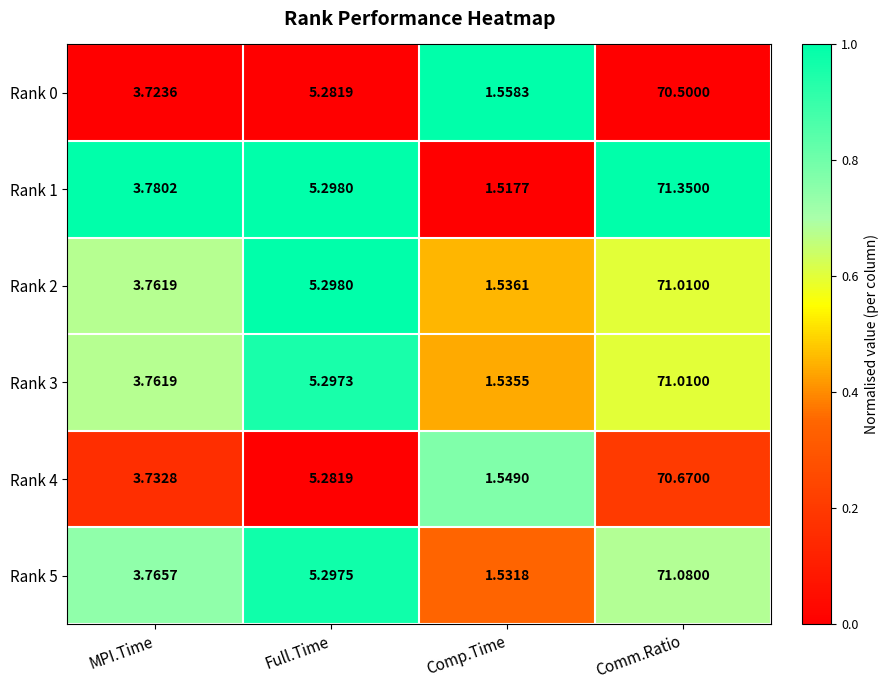

List the labels in order of Rank 3 value, smallest first.

Comp.Time, MPI.Time, Full.Time, Comm.Ratio